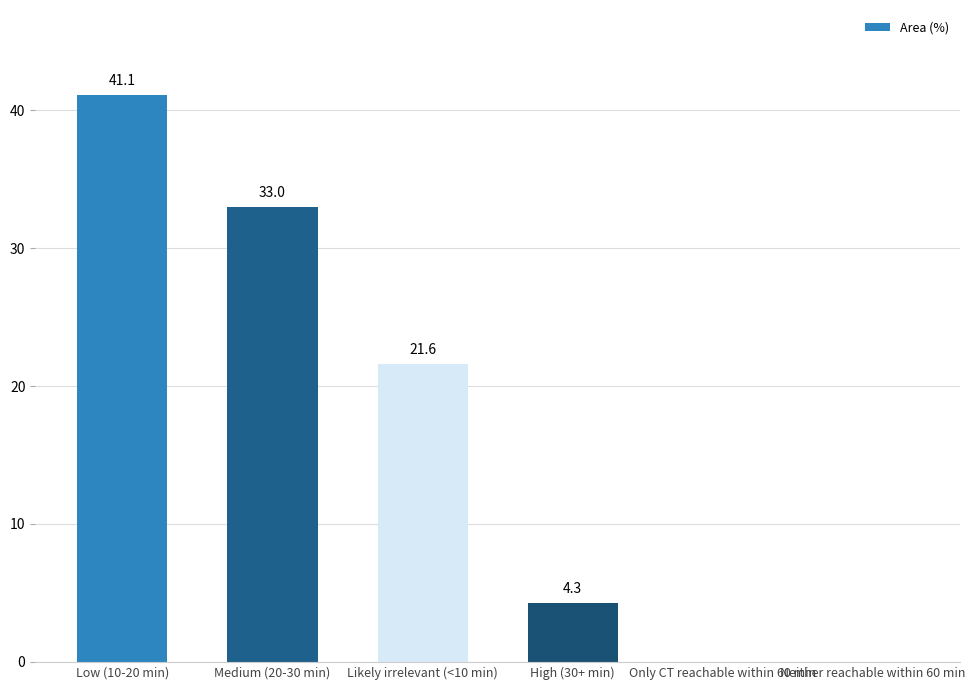

What is the change in value from High (30+ min) to Only CT reachable within 60 min?

-4.3